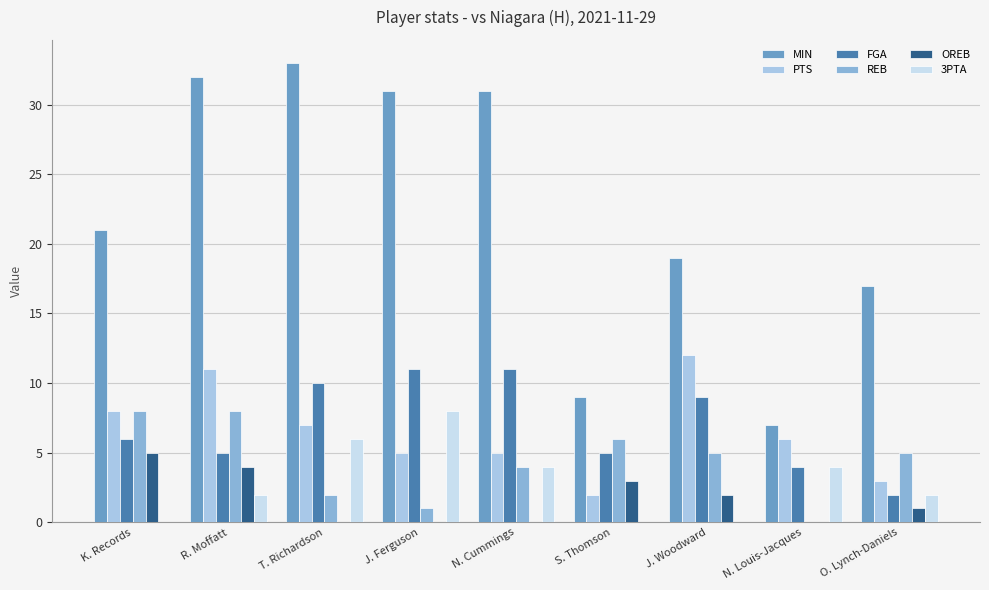

At K. Records, list the series in order from largest to smallest.

MIN, PTS, REB, FGA, OREB, 3PTA